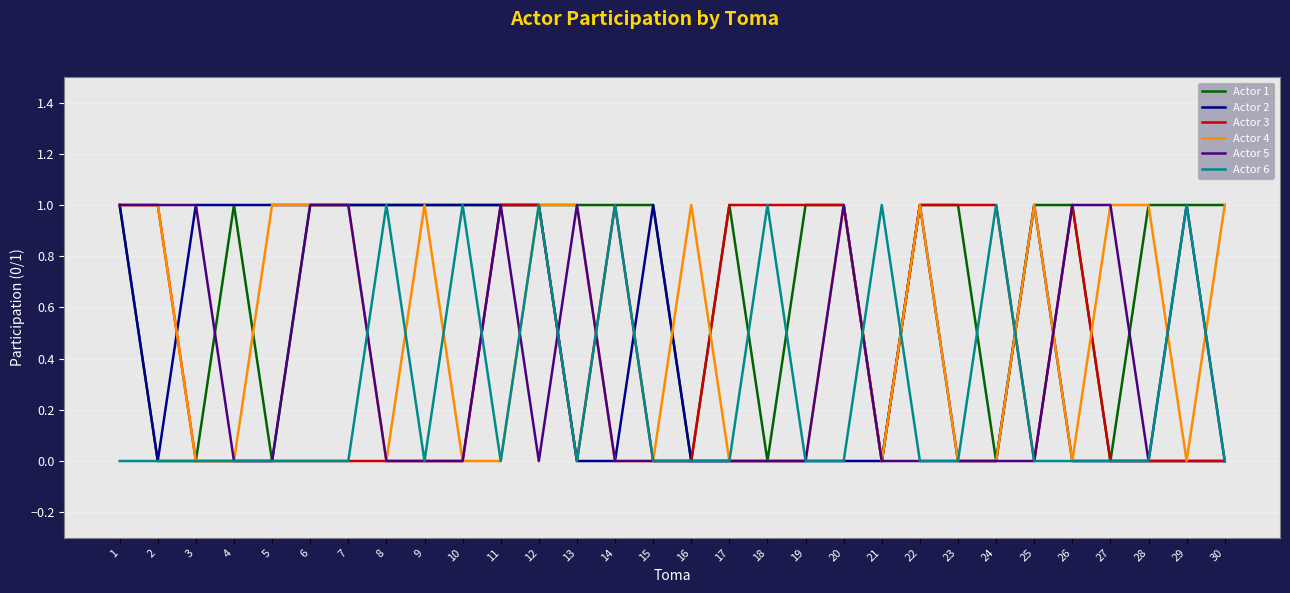

Count the Actor 3 values in the range 0 to 1.

30